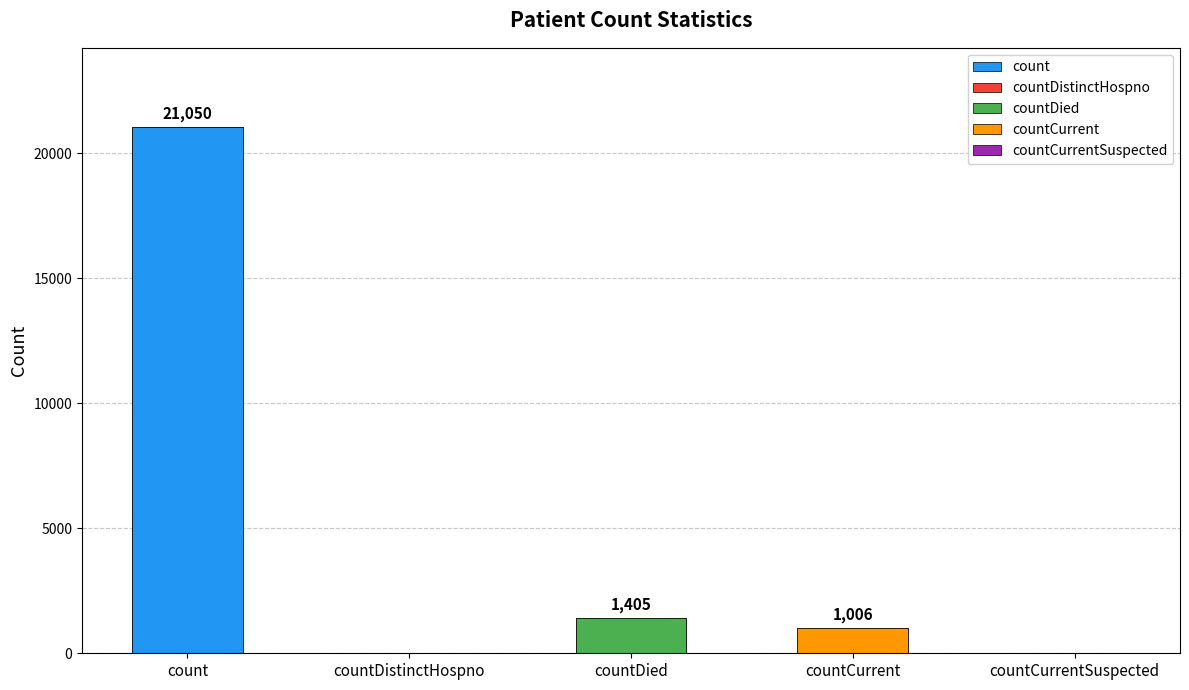

Which has a higher value, count or countDistinctHospno?

count